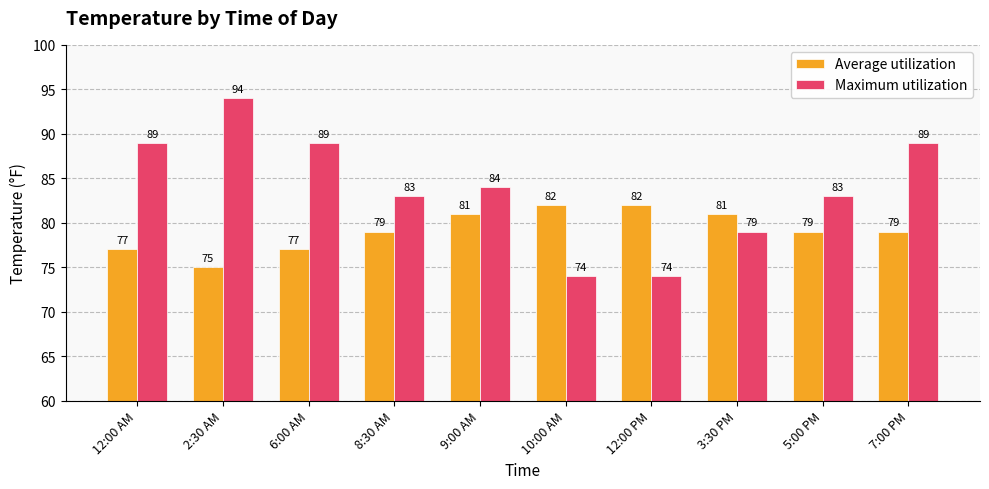

What is the total value across all series at 6:00 AM?

166